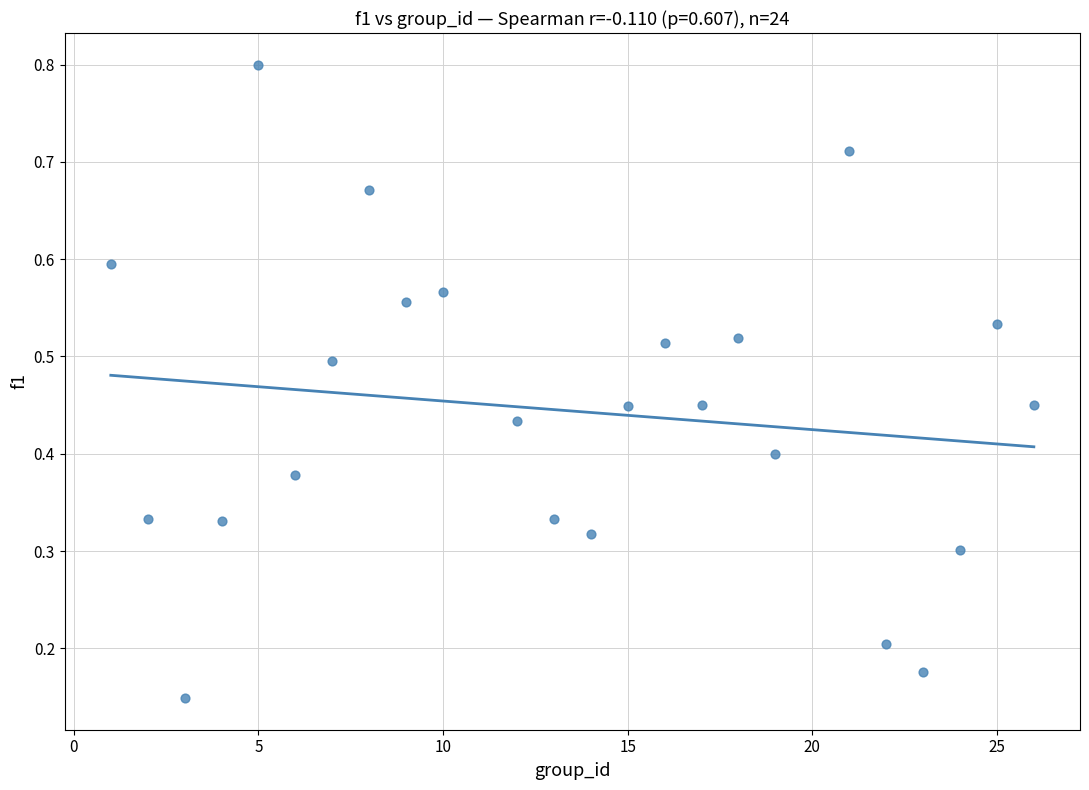

What is the range of X values (max minus min)?

25.0